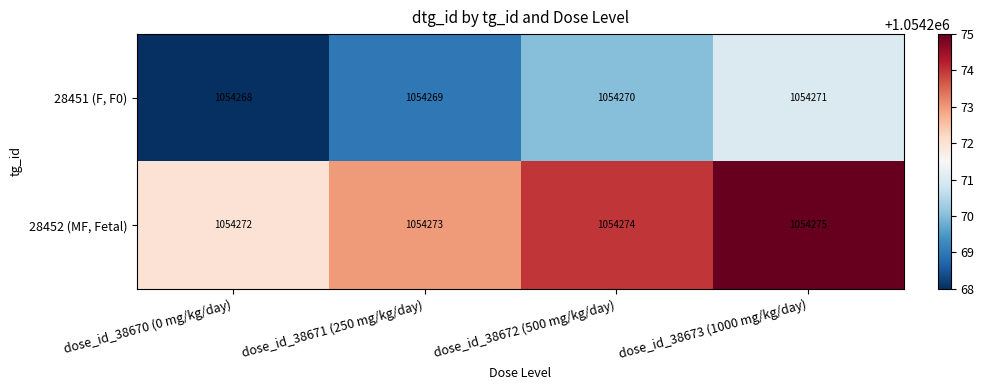

The 28452 (MF, Fetal) series shows 1054275 at dose_id_38673 (1000 mg/kg/day). True or false?

True